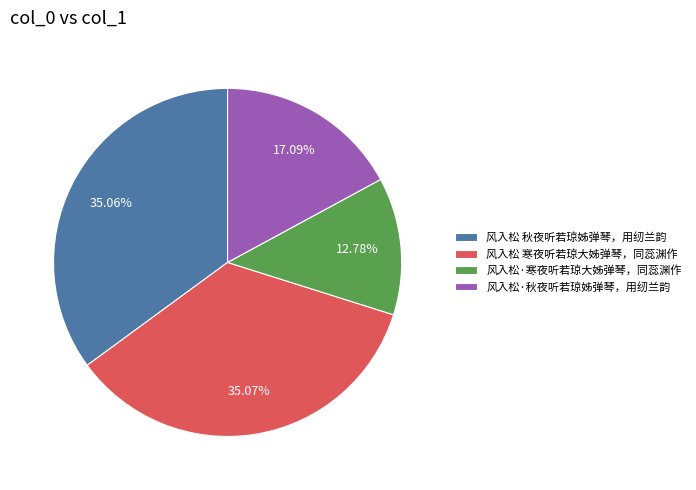

Do 风入松·秋夜听若琼姊弹琴，用纫兰韵 and 风入松·寒夜听若琼大姊弹琴，同蕊渊作 together represent more than half of the pie?

No